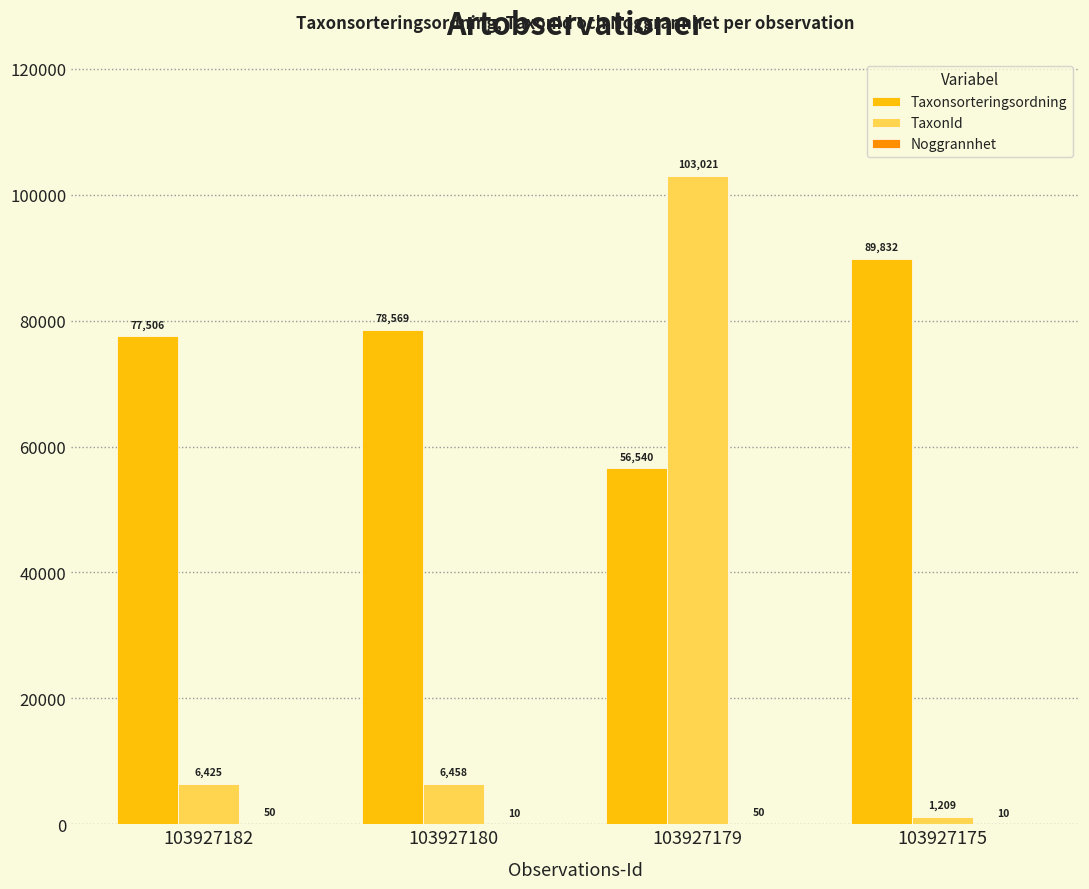

Which series has the widest spread of values?

TaxonId